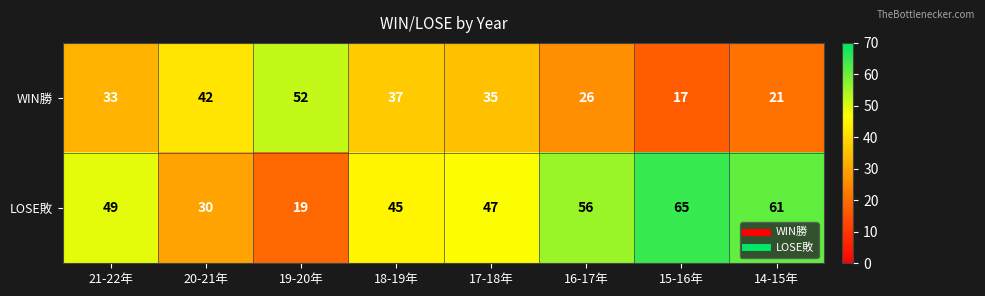

Reading left to right, what are all the values shown in this chart?

WIN勝: 33	42	52	37	35	26	17	21
LOSE敗: 49	30	19	45	47	56	65	61